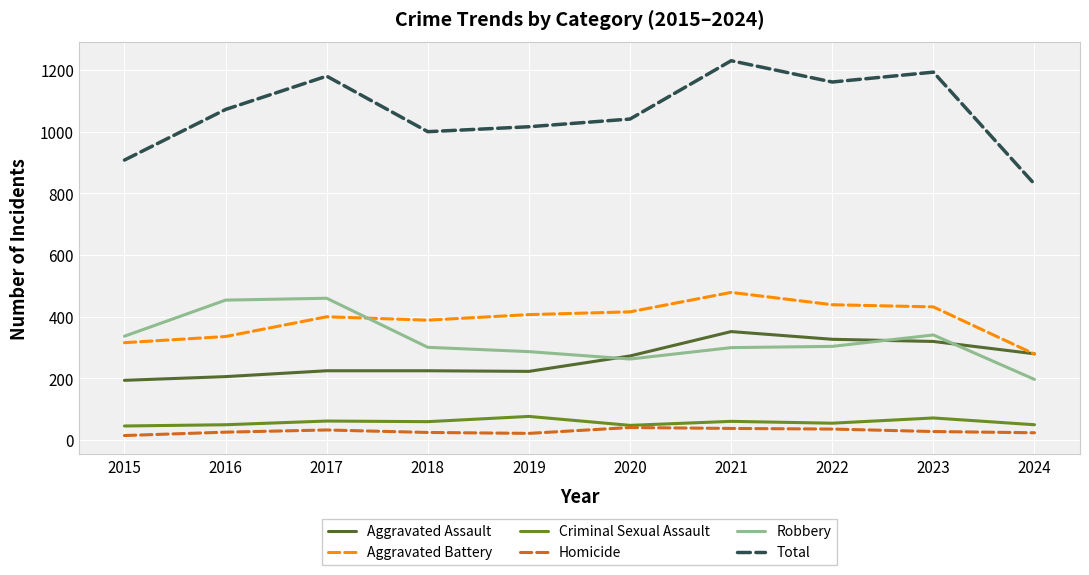

What is the sum of all Robbery values?

3244